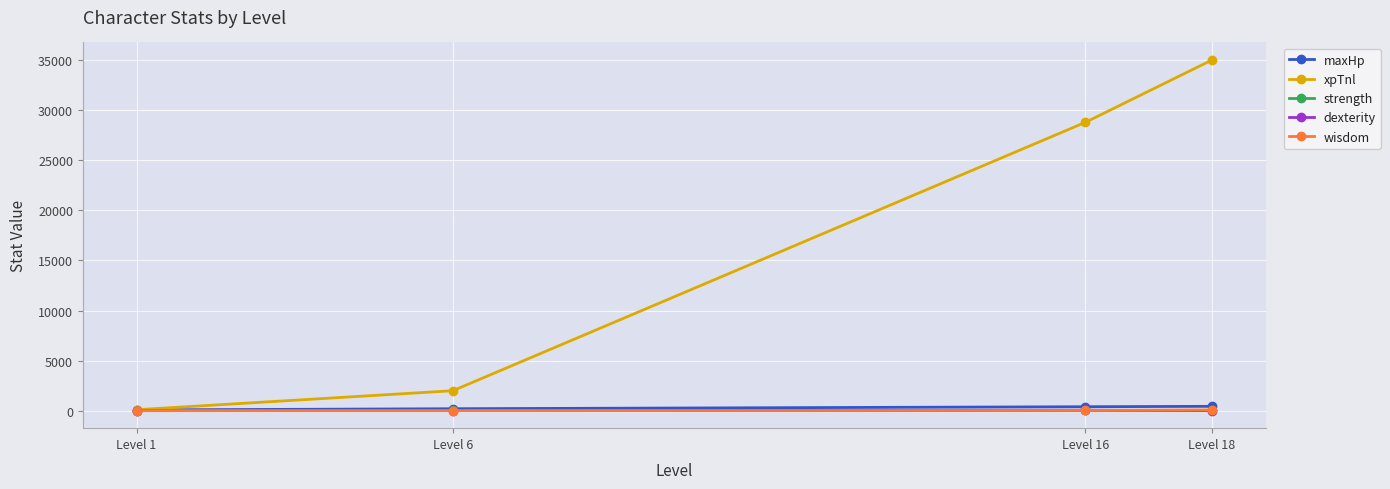

Is this an area chart (filled region under the line)?

No